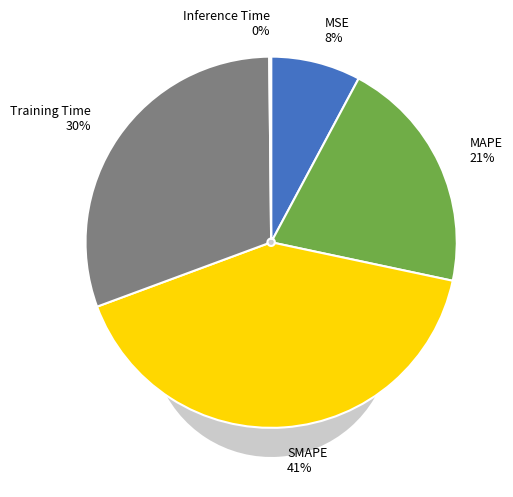

To the nearest percent, what percentage of the pie is MSE?

8%